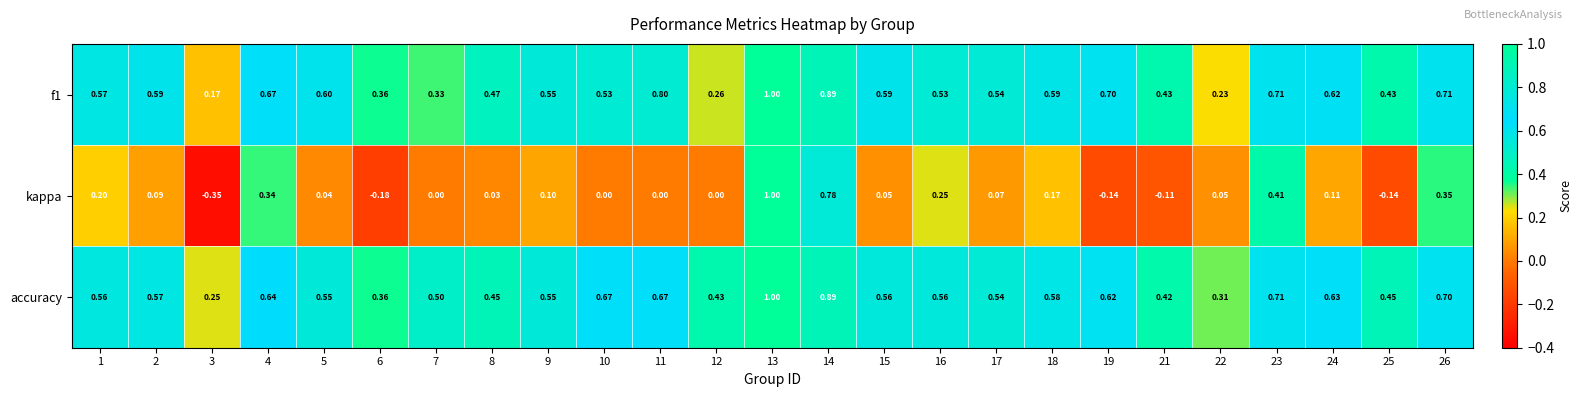

Between 2 and 6, which series saw the biggest shift?

kappa